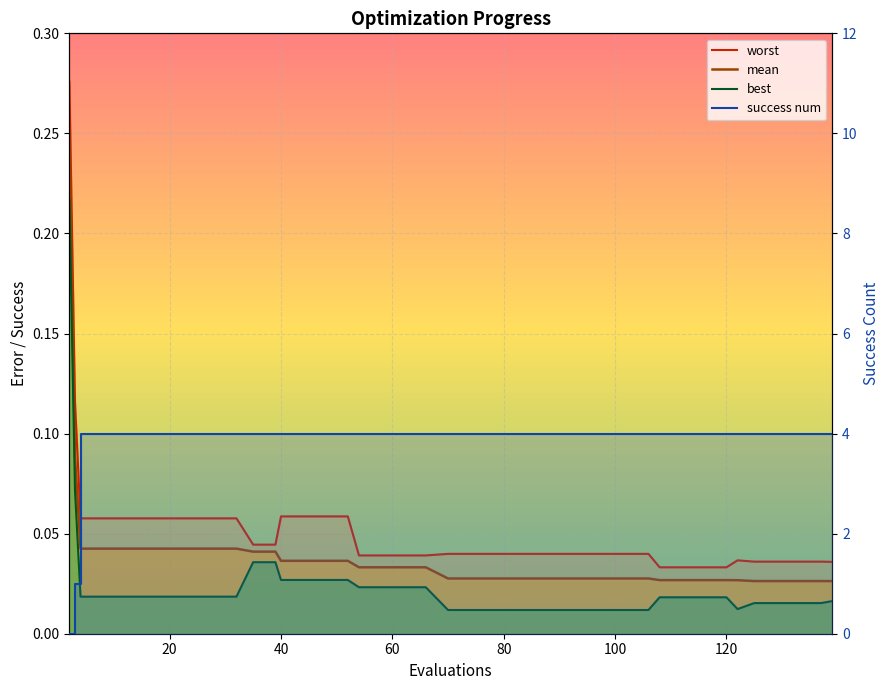

Which series changed the most between 66 and 94?

best